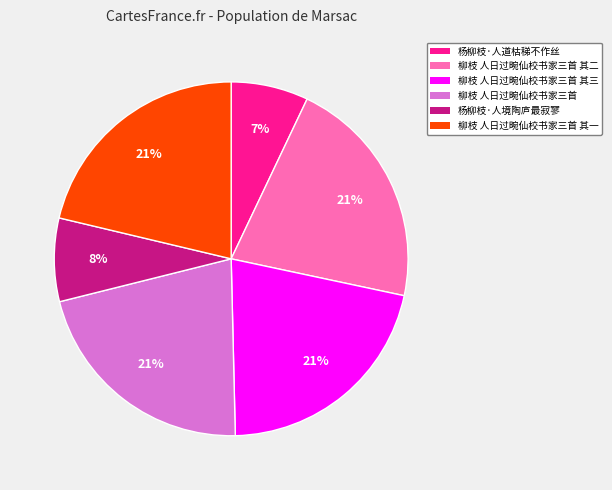

To the nearest percent, what is the combined percentage of 杨柳枝·人境陶庐最寂寥 and 柳枝 人日过畹仙校书家三首?

29%